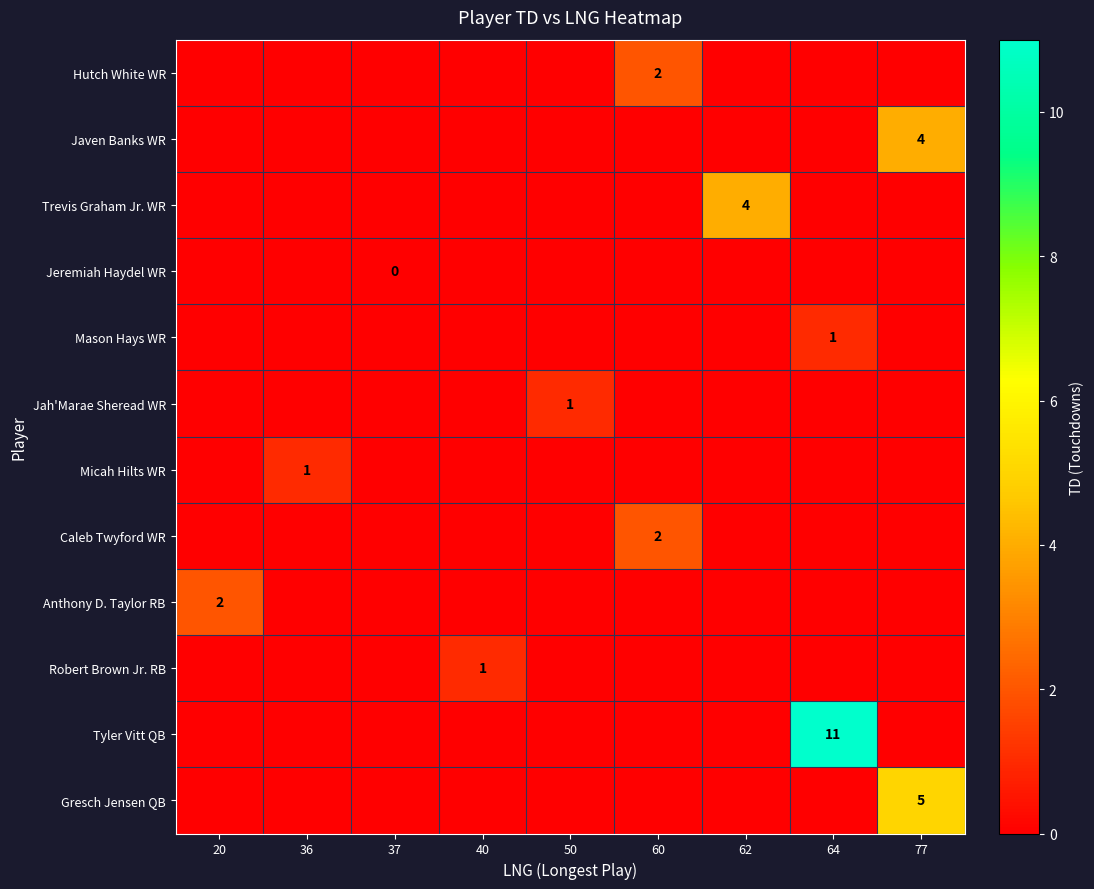

The Tyler Vitt QB series shows 16 at 64. True or false?

False